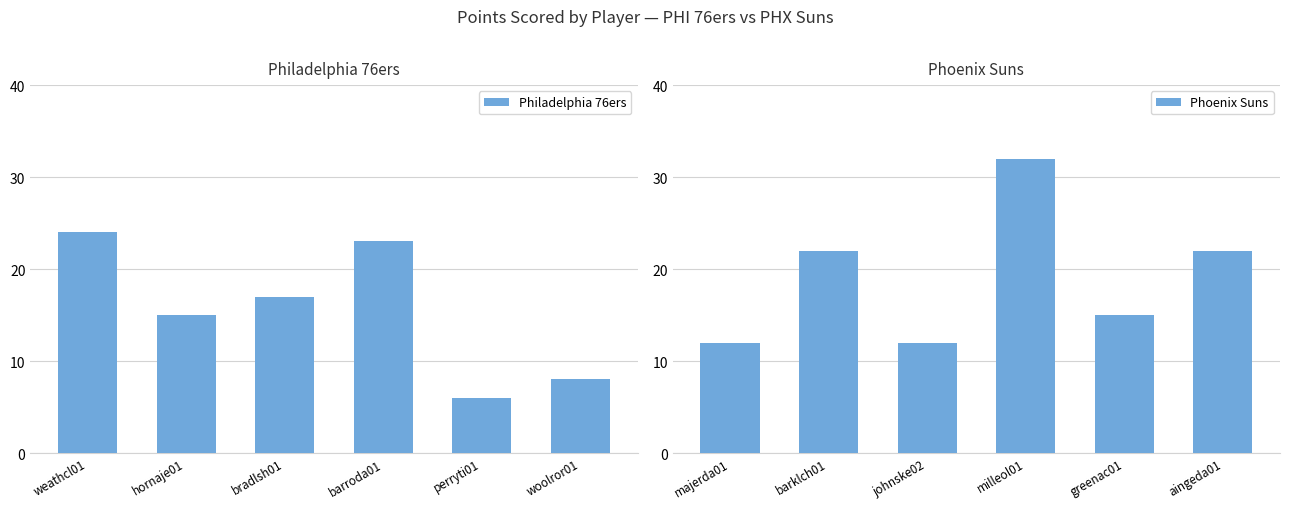

What is the lowest value of the Philadelphia 76ers series?

6